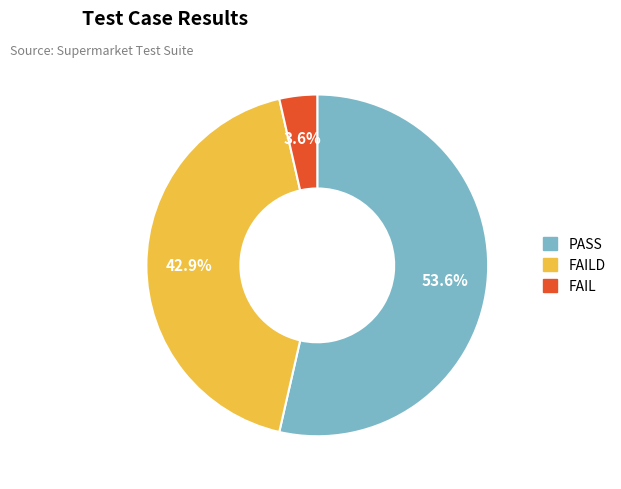

How many segments does this pie chart have?

3